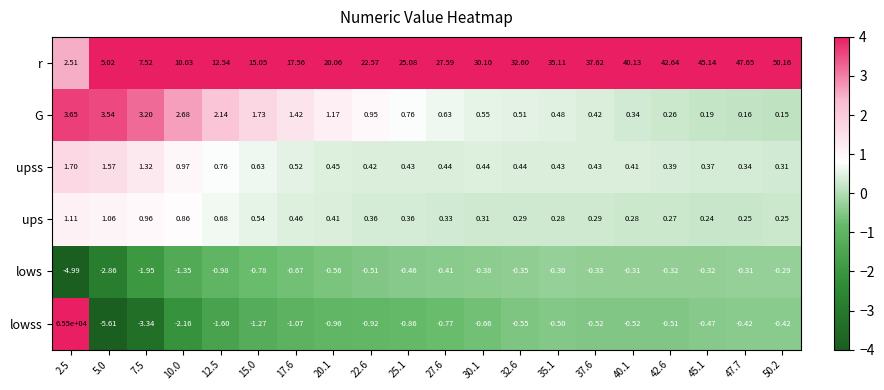

Which series changed the most between 10.0 and 30.1?

r